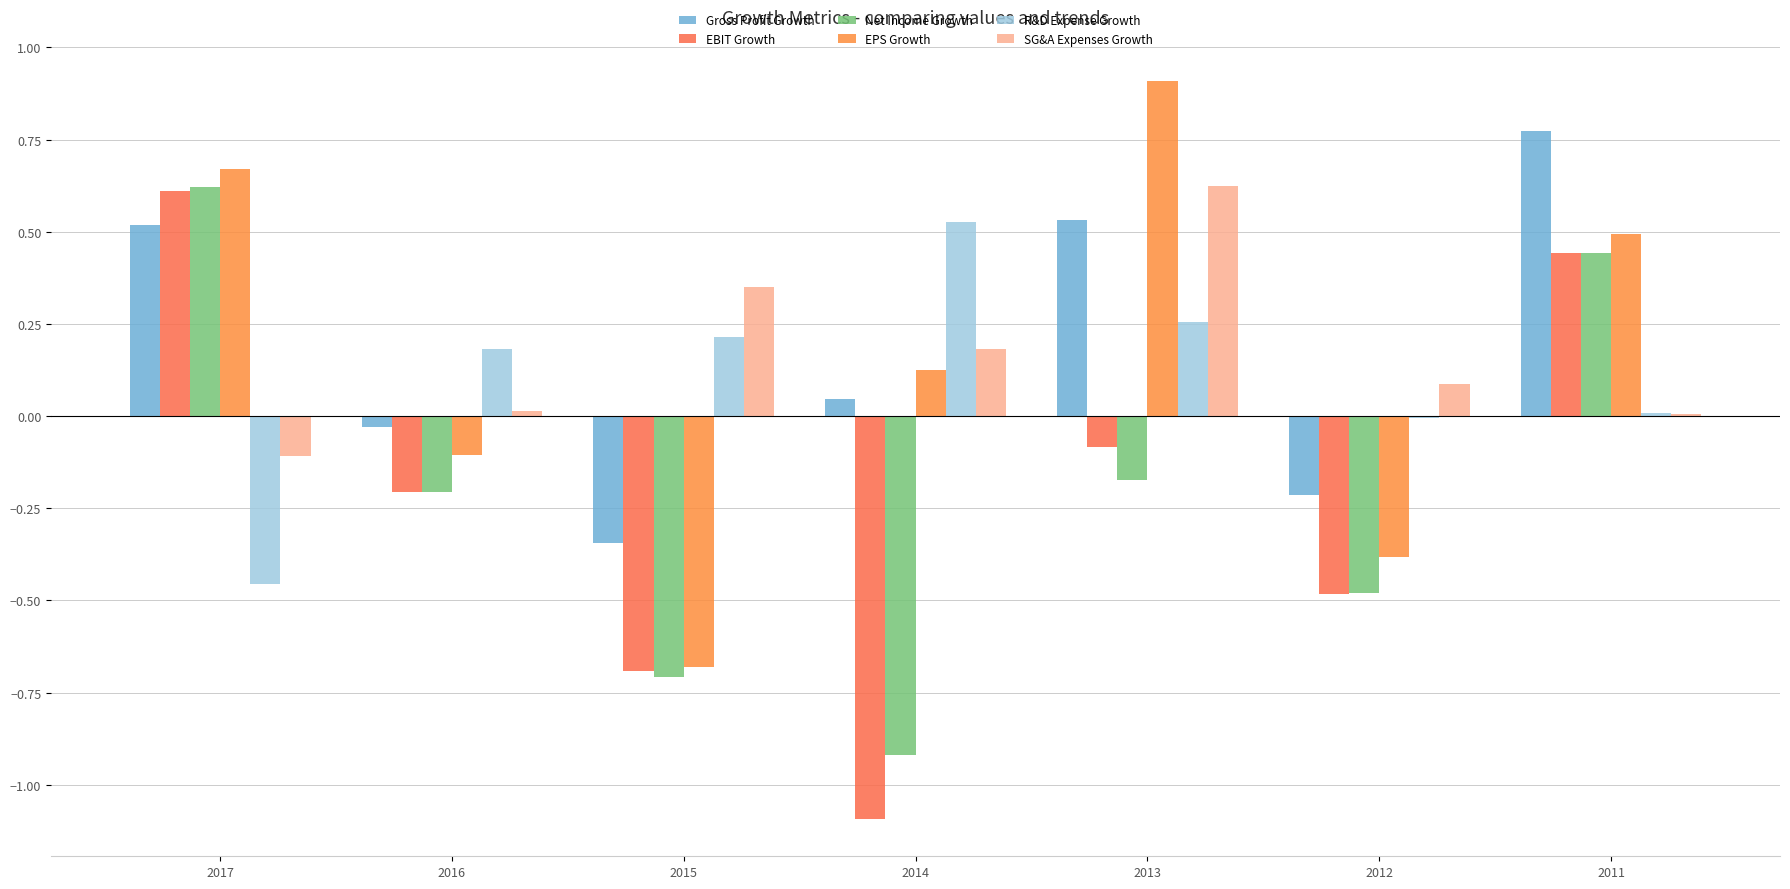

How many values in the Net Income Growth series exceed 0?

2